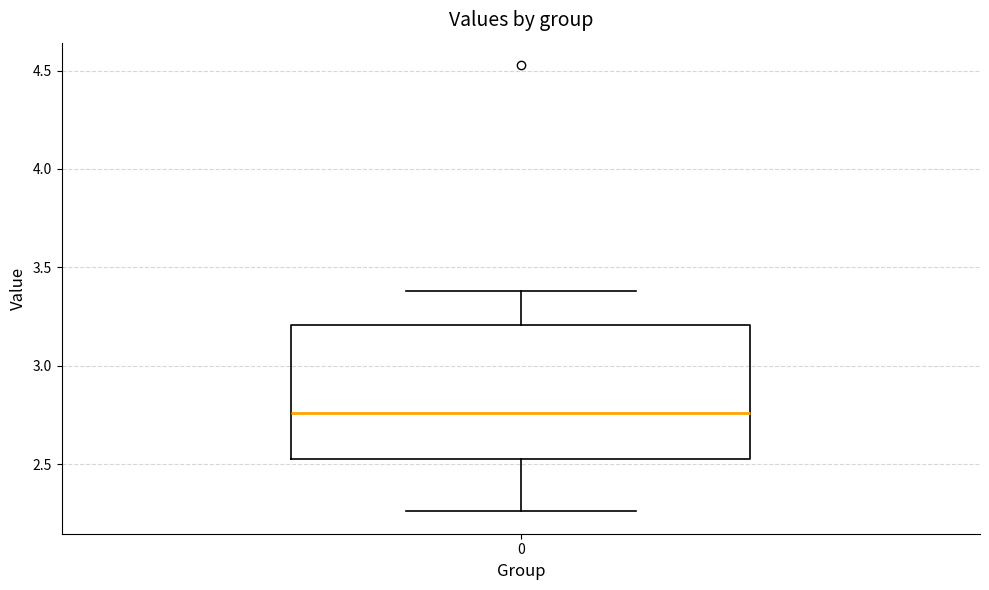

Read this box plot against the y-axis: the position of the median line, the range covered by the box, and the ends of both whiskers. The values are not printed on the chart, so give them approximately, as read against the axis.

median 2.75, box 2.55 to 3.20, whiskers 2.25 to 3.40